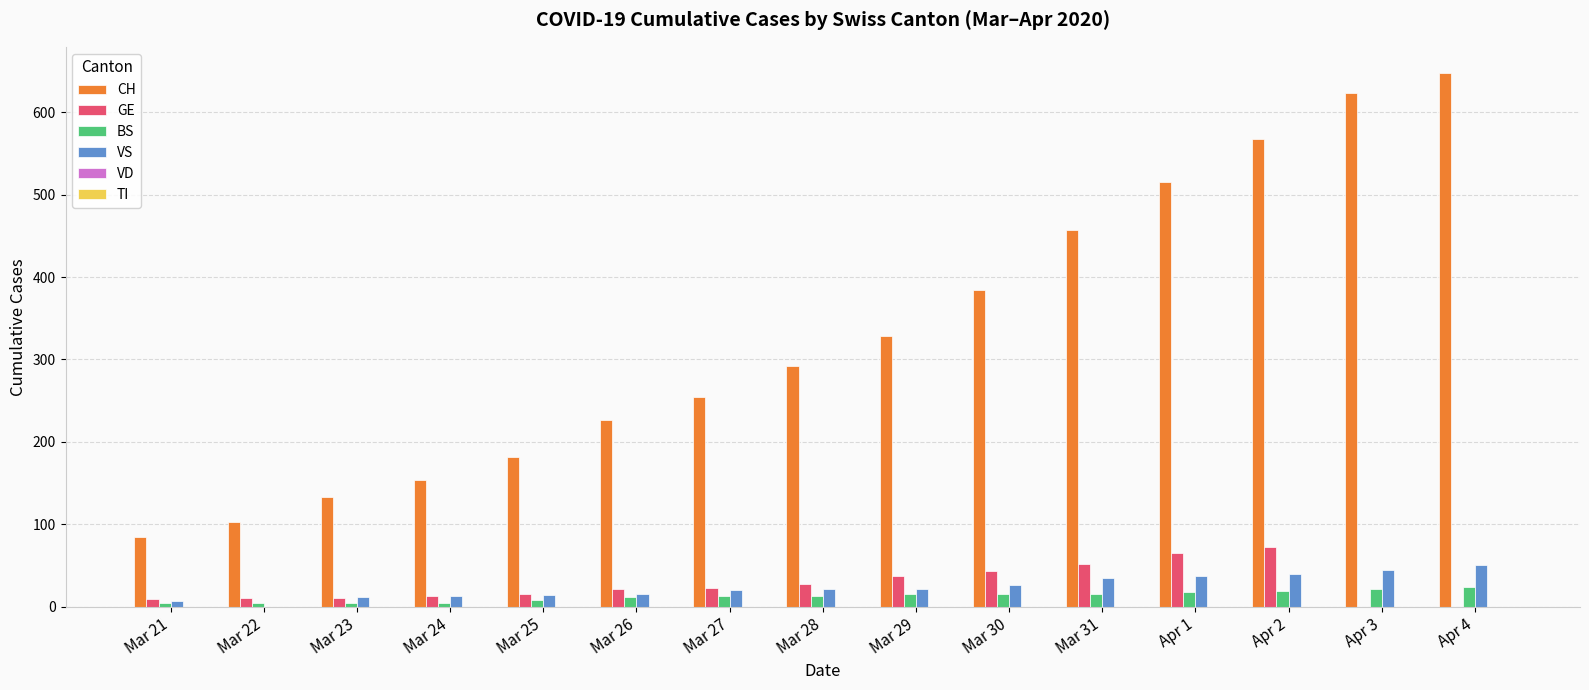

Between Mar 30 and Apr 4, which series saw the biggest shift?

CH